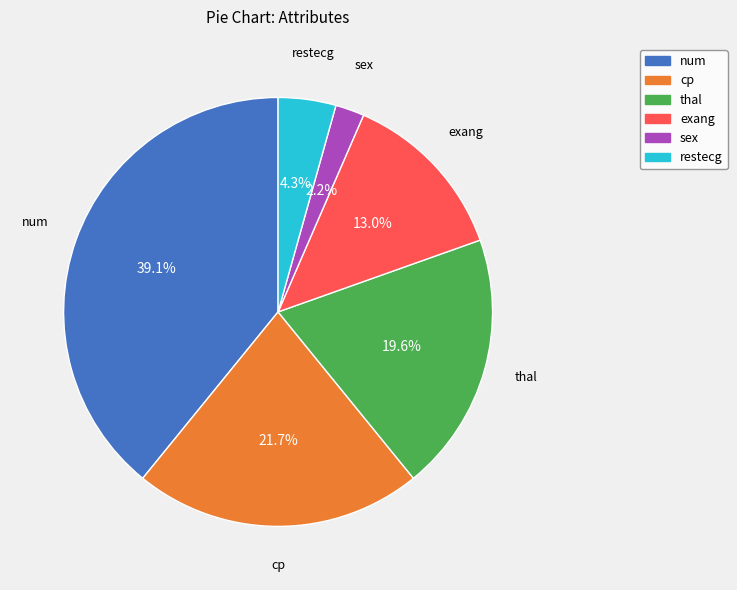

Which has a higher value, cp or exang?

cp